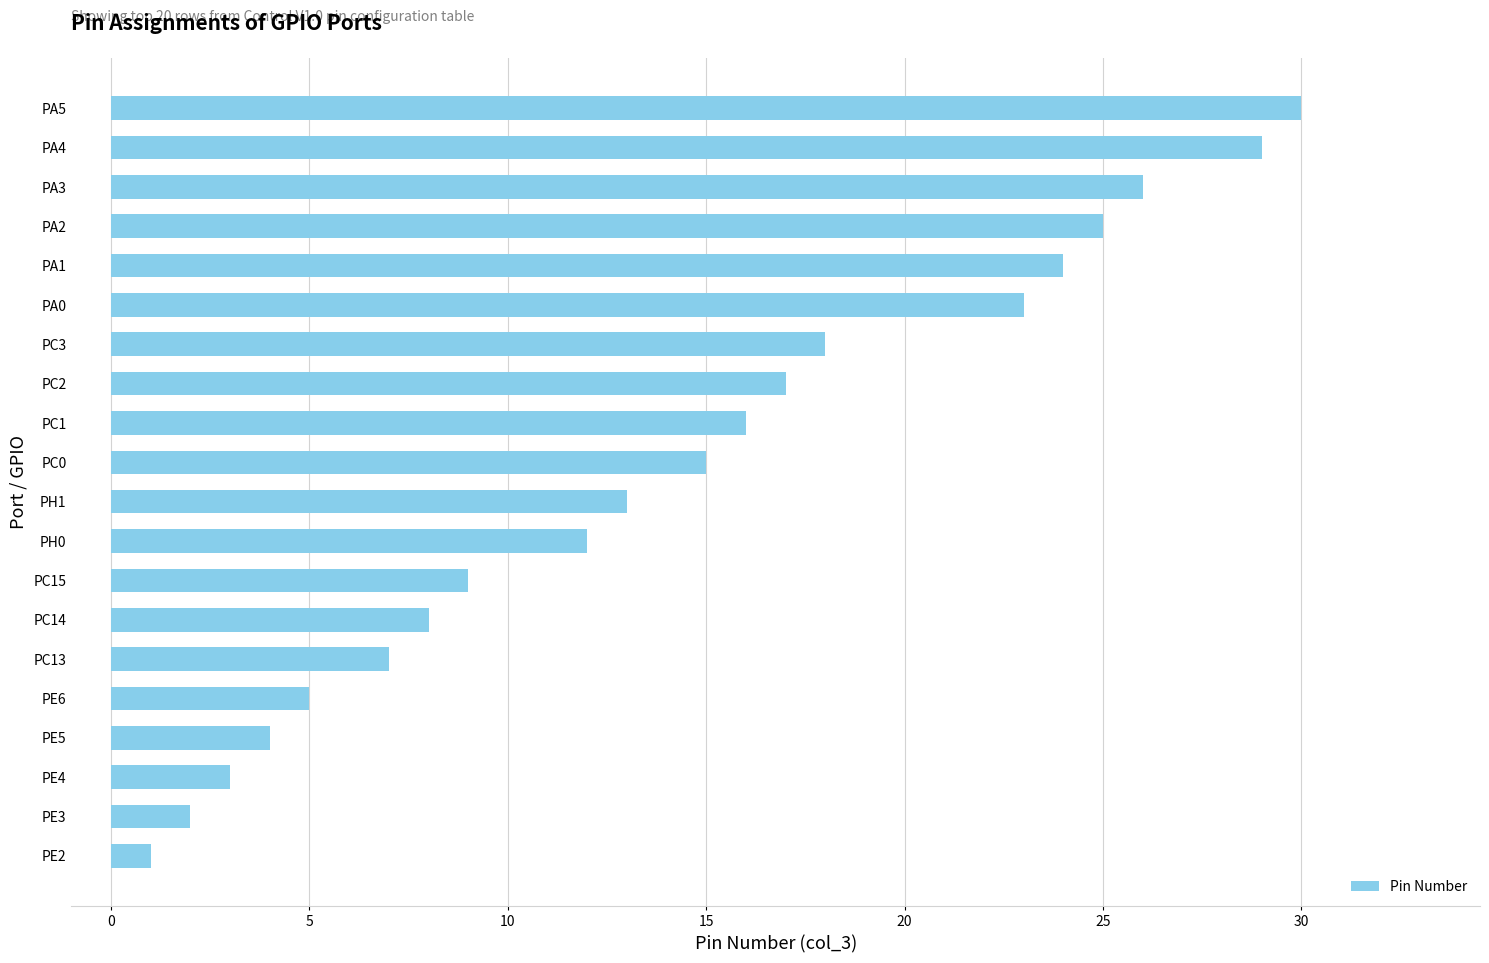

Does the chart contain any negative values?

No